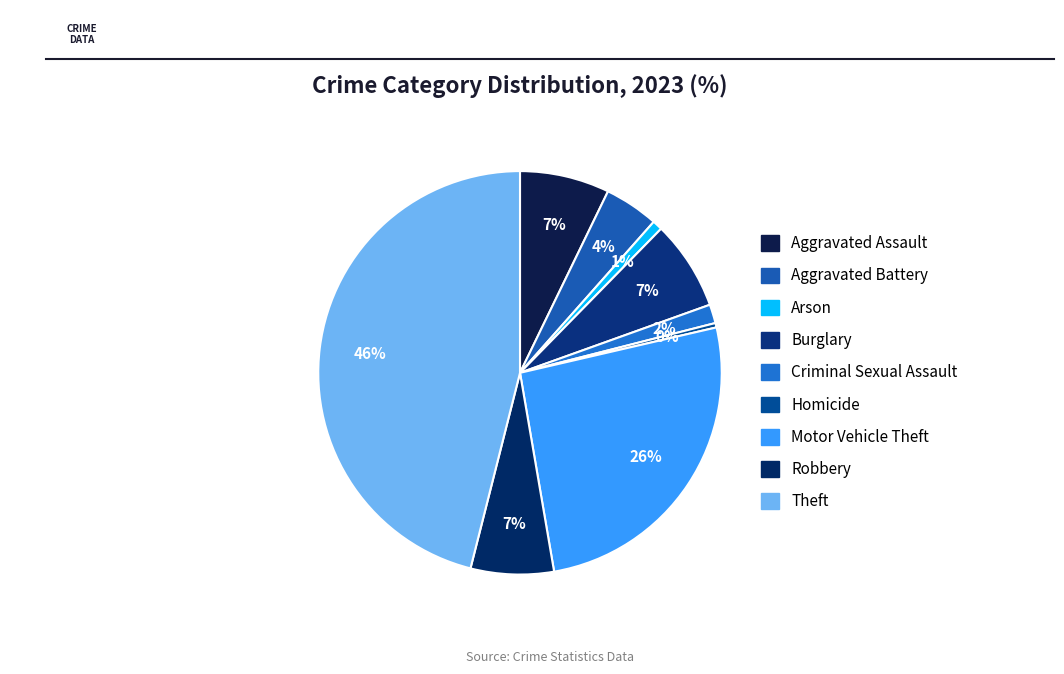

Is the sum of Homicide and Aggravated Battery greater than half?

No